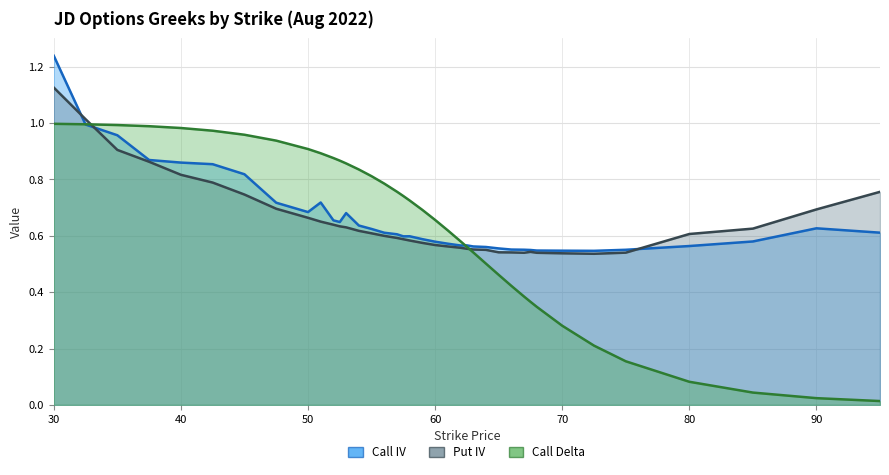

Which label corresponds to the smallest value in the chart?

95